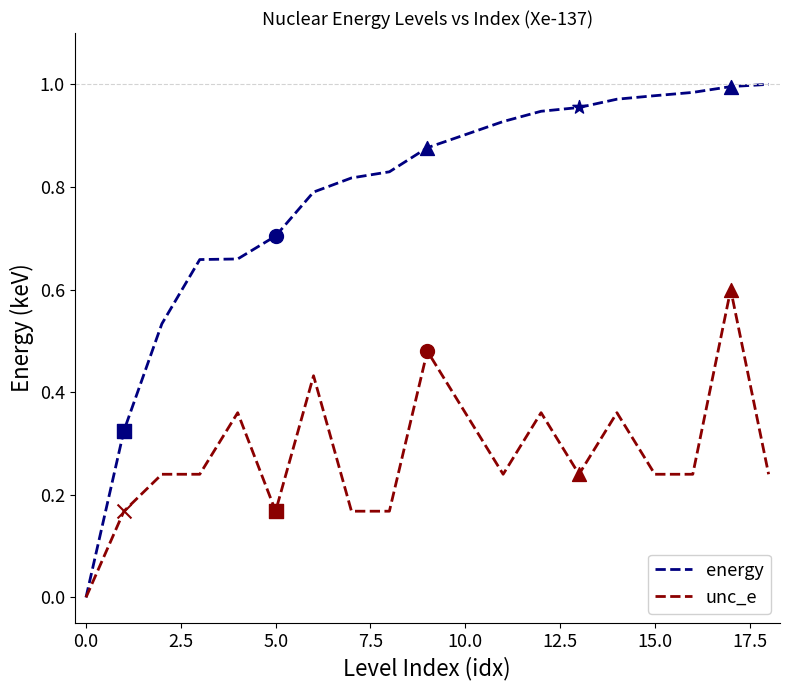

Which series has the largest total across all categories?

energy